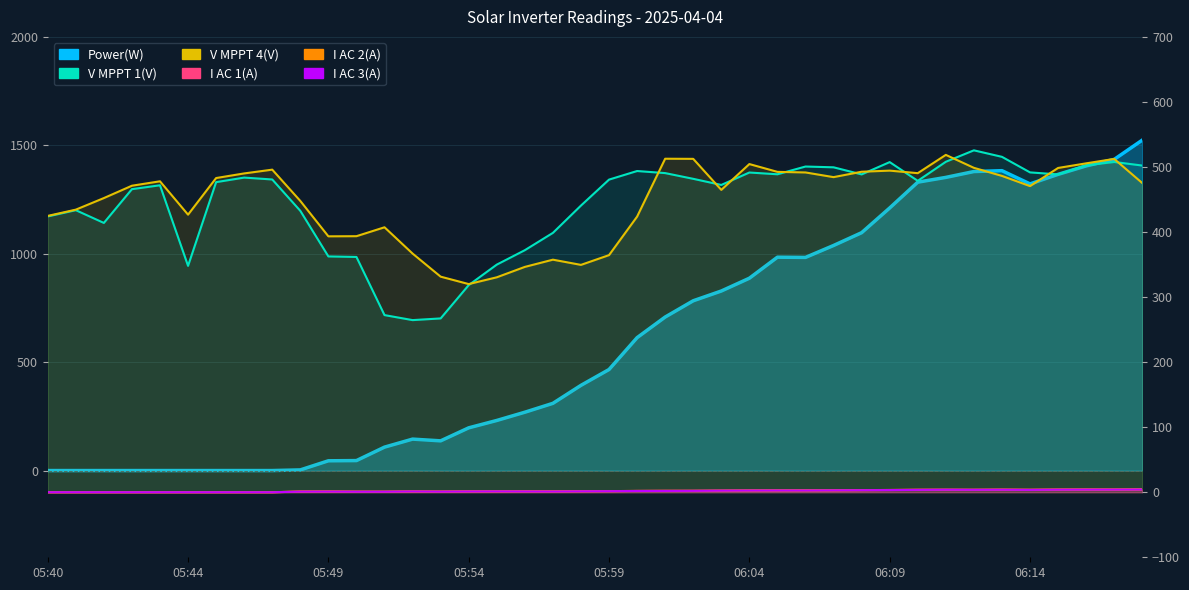

List the series in order of their peak value, highest first.

Power(W), V MPPT 1(V), V MPPT 4(V), I AC 2(A), I AC 1(A), I AC 3(A)